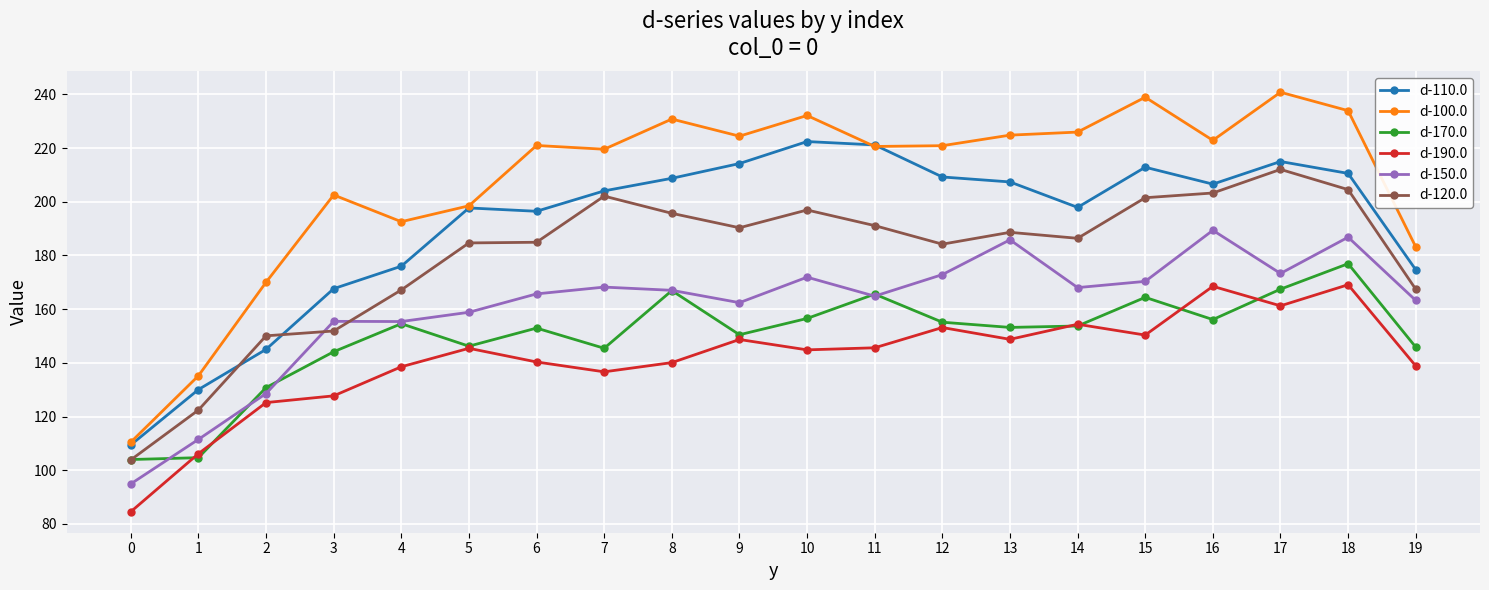

Rank the series by their maximum value, from highest to lowest.

d-100.0, d-110.0, d-120.0, d-150.0, d-170.0, d-190.0